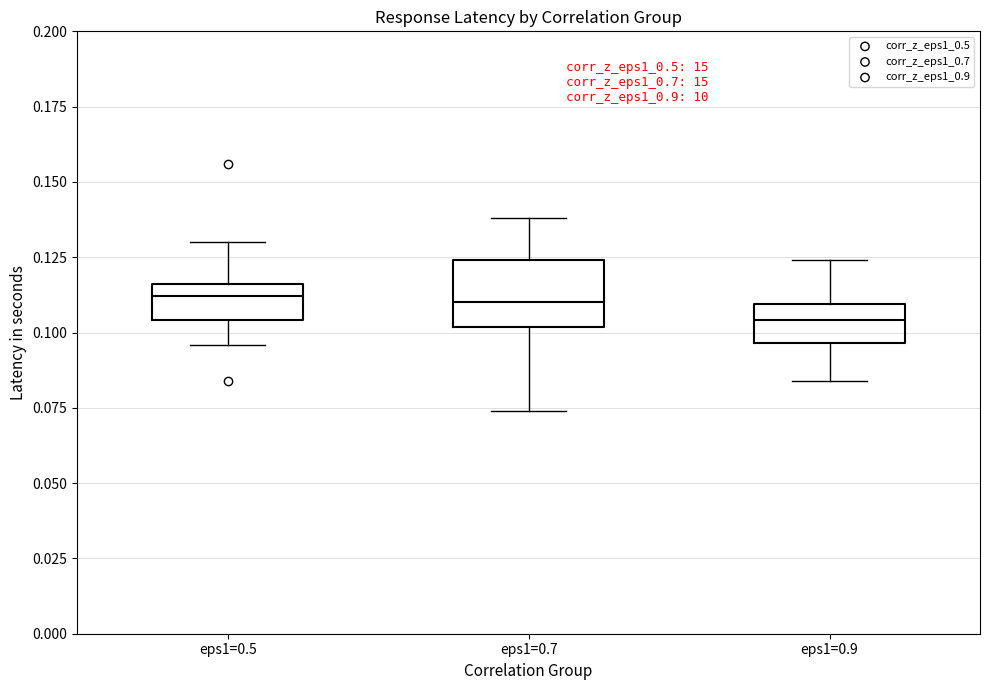

Which box is the tallest, from its lower edge to its upper edge?

eps1=0.7